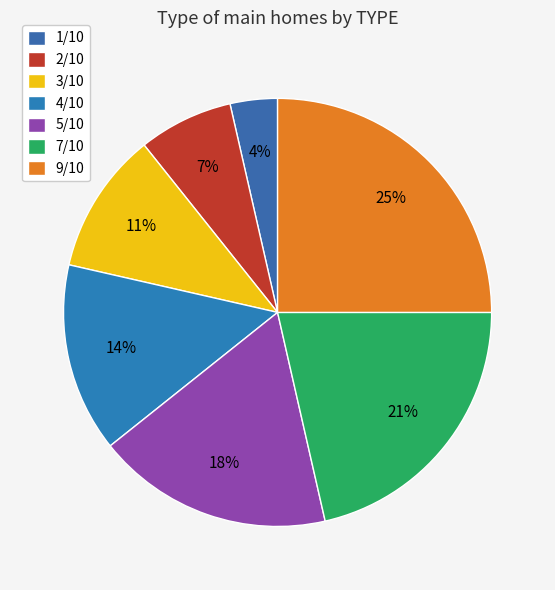

How many segments does this pie chart have?

7